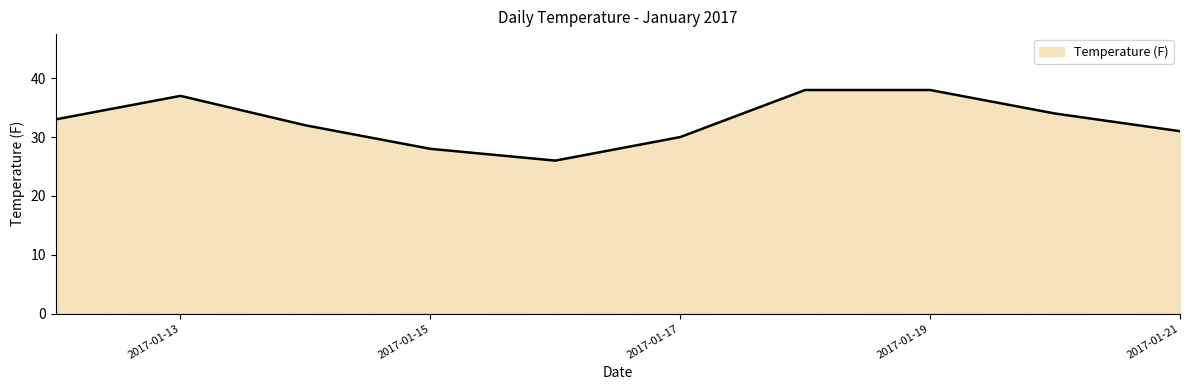

True or false: there are more than 2 points higher than both neighbors.

False